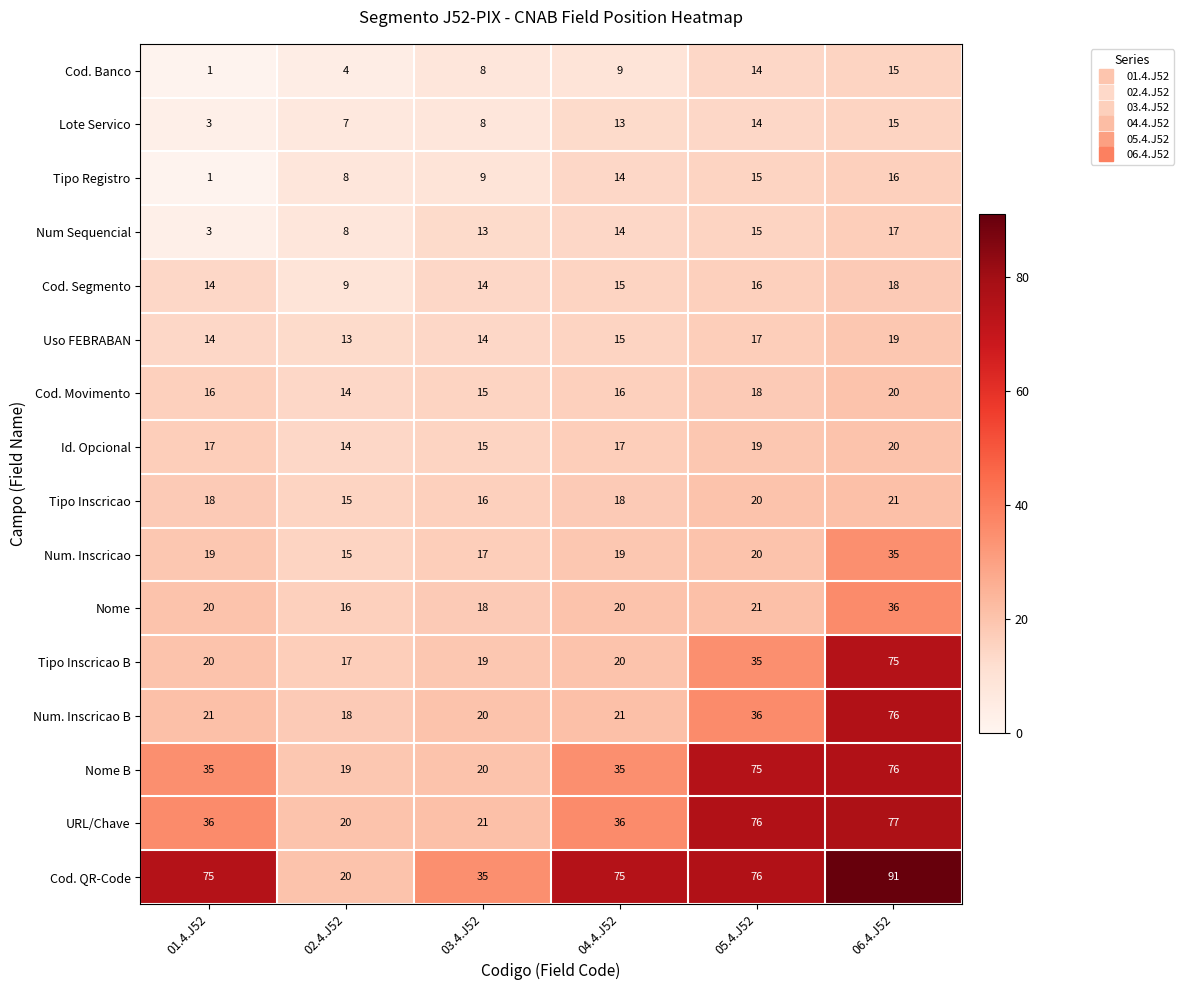

What is the difference between the second highest and second lowest values in the Cod. Banco series?

10